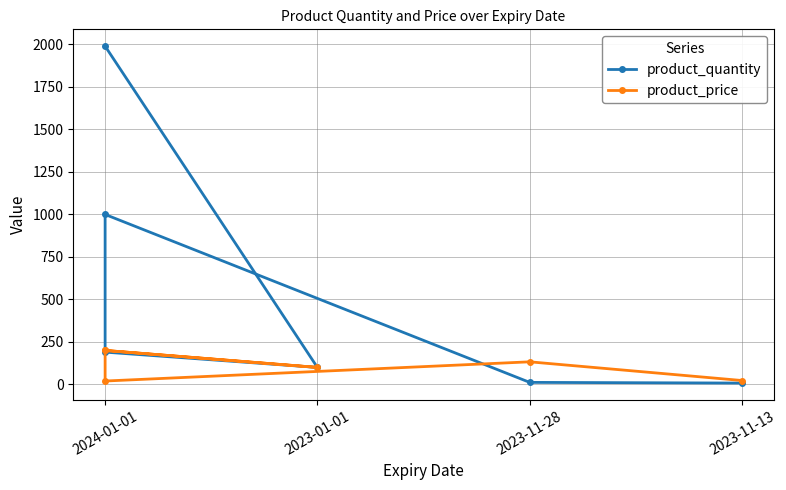

Which series has the largest range (max minus min)?

product_quantity